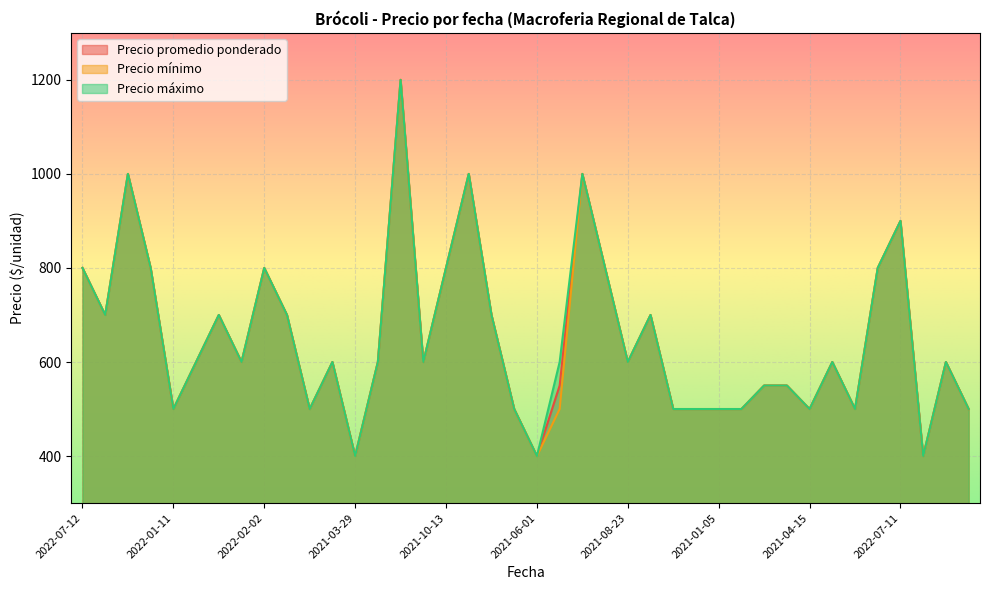

What is the average value of the Precio mínimo series?

650